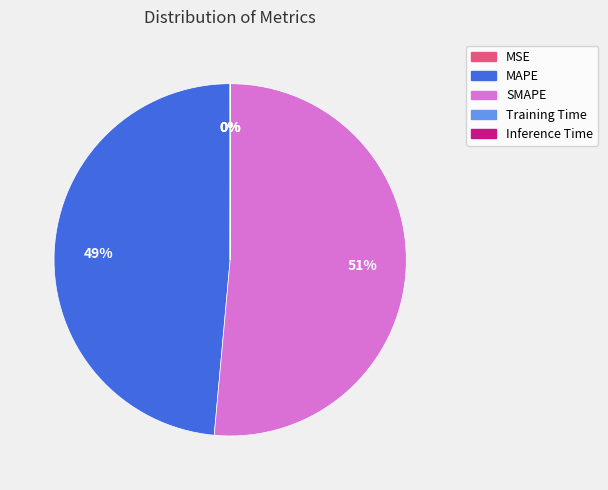

To the nearest percent, what percentage of the pie is SMAPE?

51%